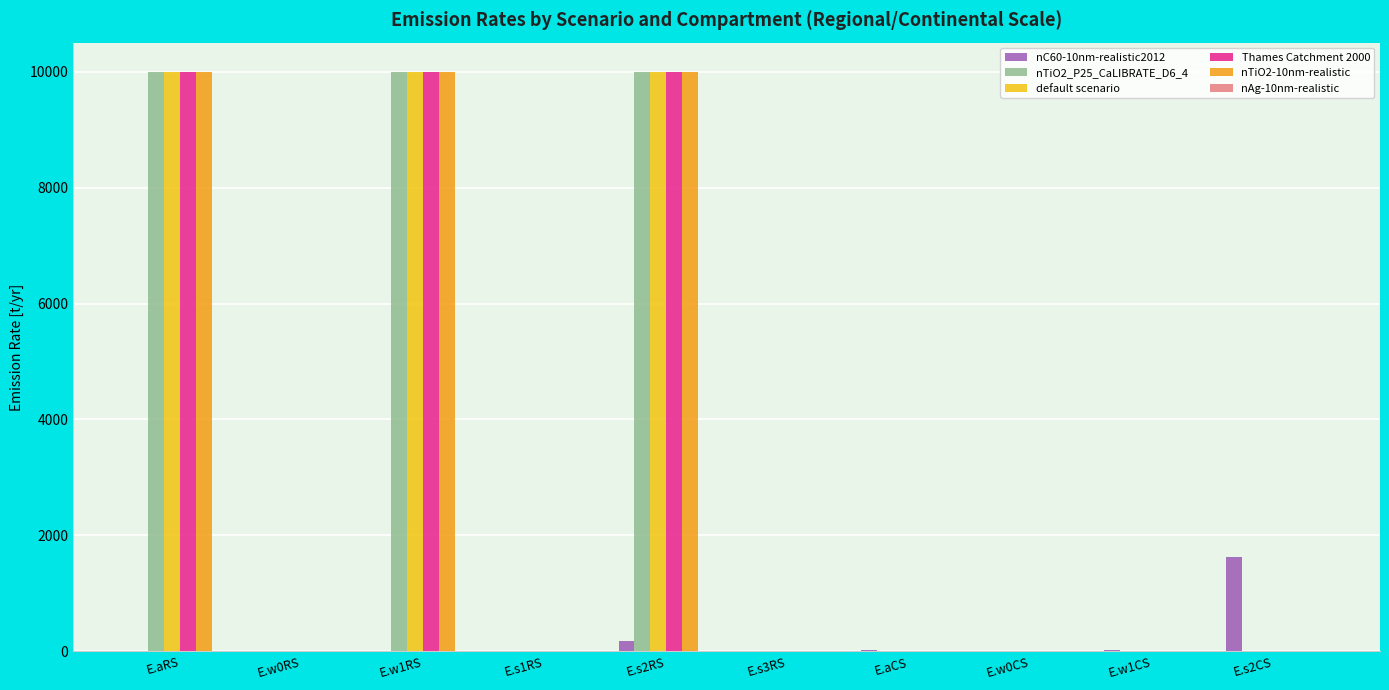

What is the sum of all default scenario values?

30000.0